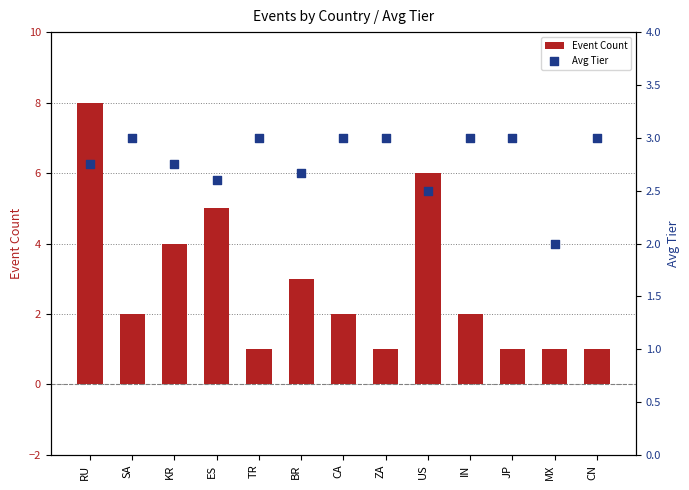

Which series has the largest total across all categories?

Event Count